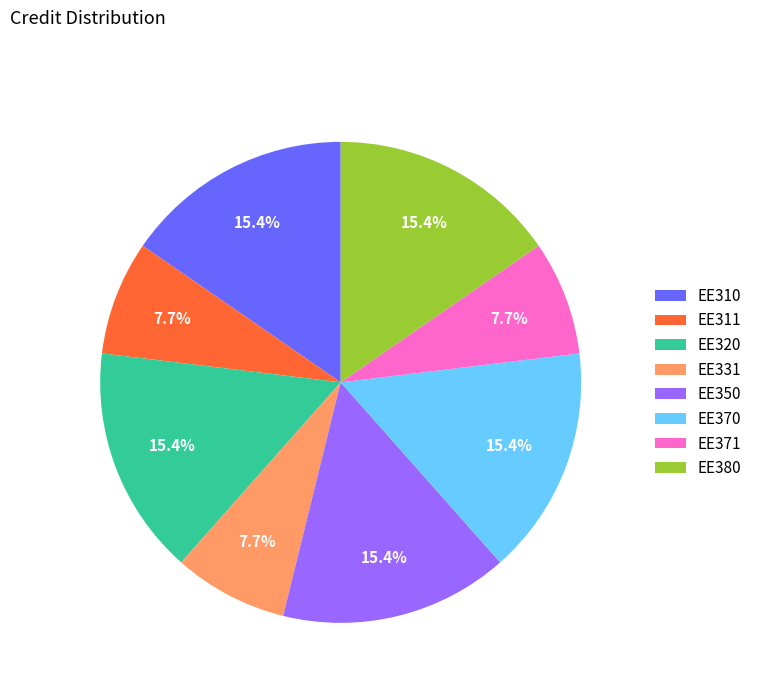

Does EE370 represent more than half of the total?

No